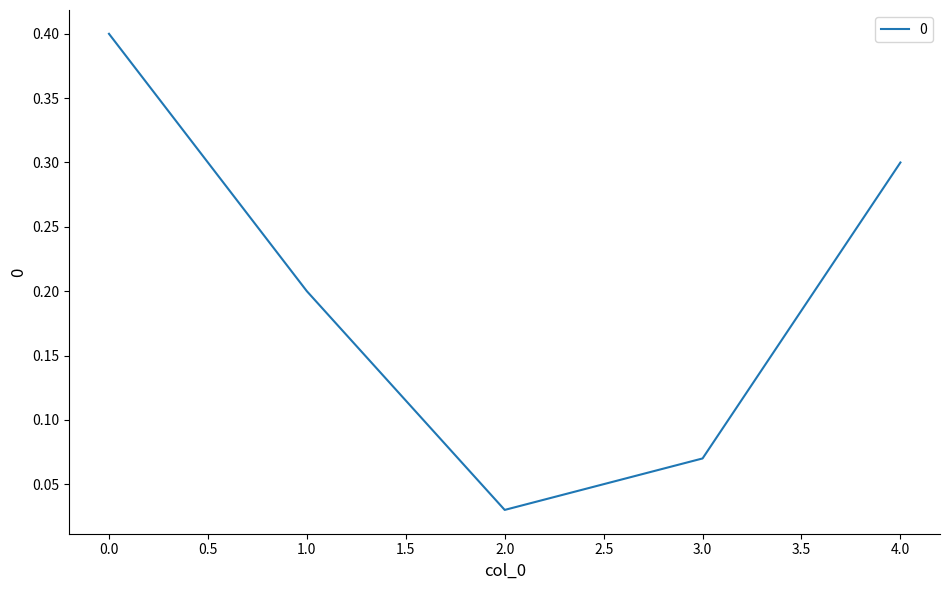

Where is the first local minimum?

2.0